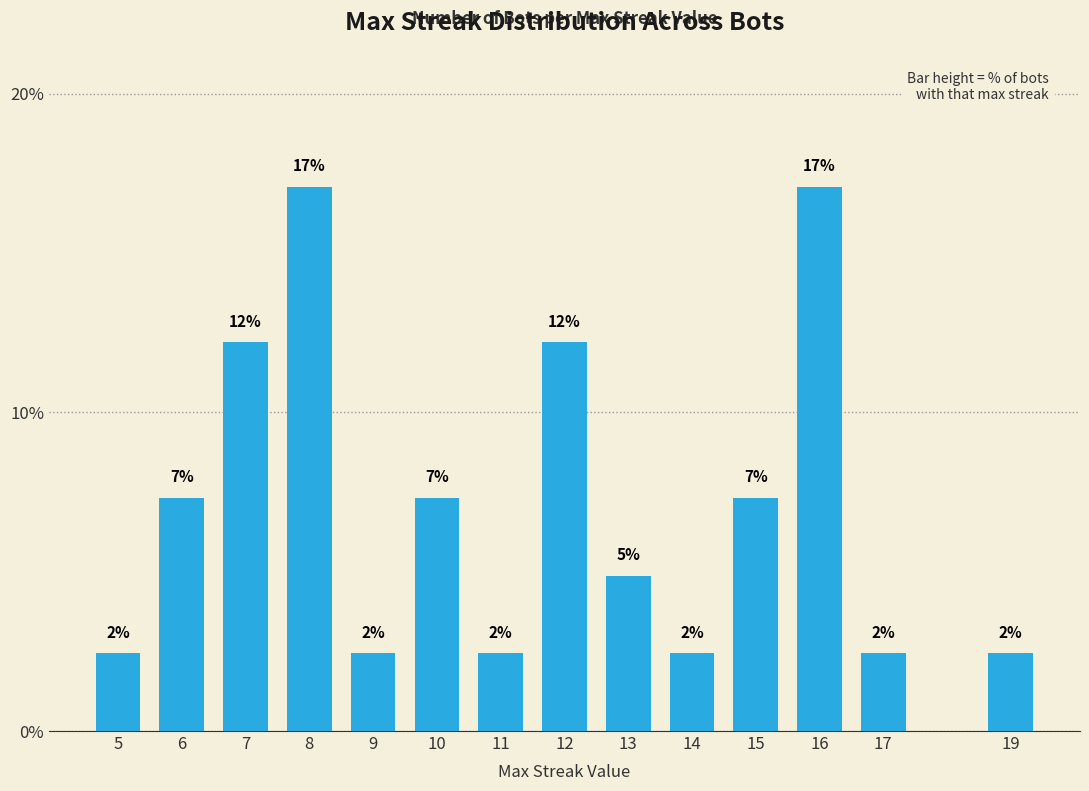

Reading right to left, transcribe all the data shown in this chart.

19=2.4	17=2.4	16=17.1	15=7.3	14=2.4	13=4.9	12=12.2	11=2.4	10=7.3	9=2.4	8=17.1	7=12.2	6=7.3	5=2.4